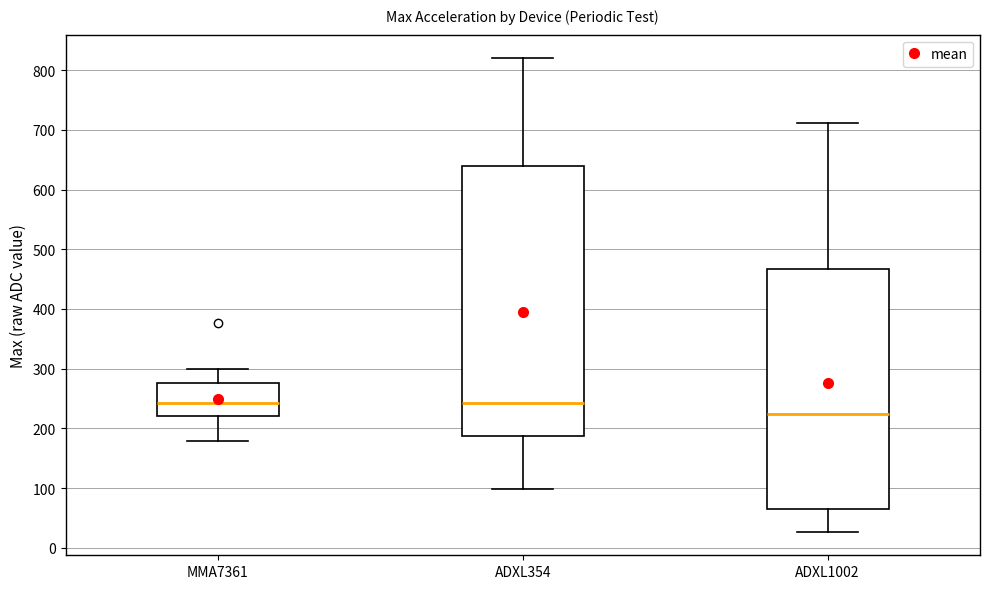

Reading left to right, transcribe this box plot: for each box, give where its median line is, the range the box spans, and where its two whiskers end, as read against the y-axis. The values are not printed on the chart, so give them approximately, as read against the axis.

MMA7361: median 240, box 220 to 280, whiskers 180 to 300
ADXL354: median 240, box 190 to 640, whiskers 100 to 820
ADXL1002: median 220, box 60 to 470, whiskers 30 to 710